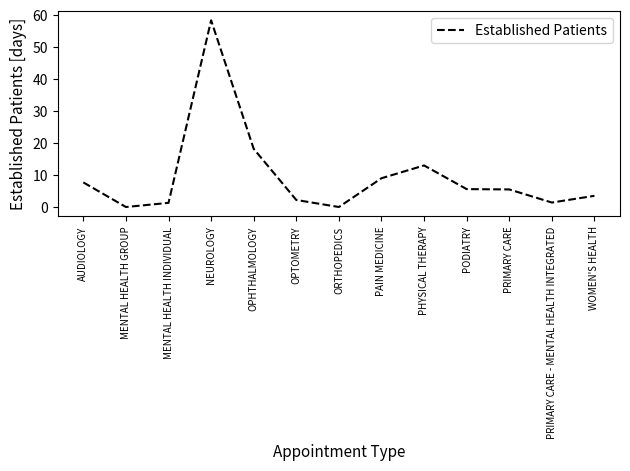

Which has a higher value, PAIN MEDICINE or MENTAL HEALTH GROUP?

PAIN MEDICINE